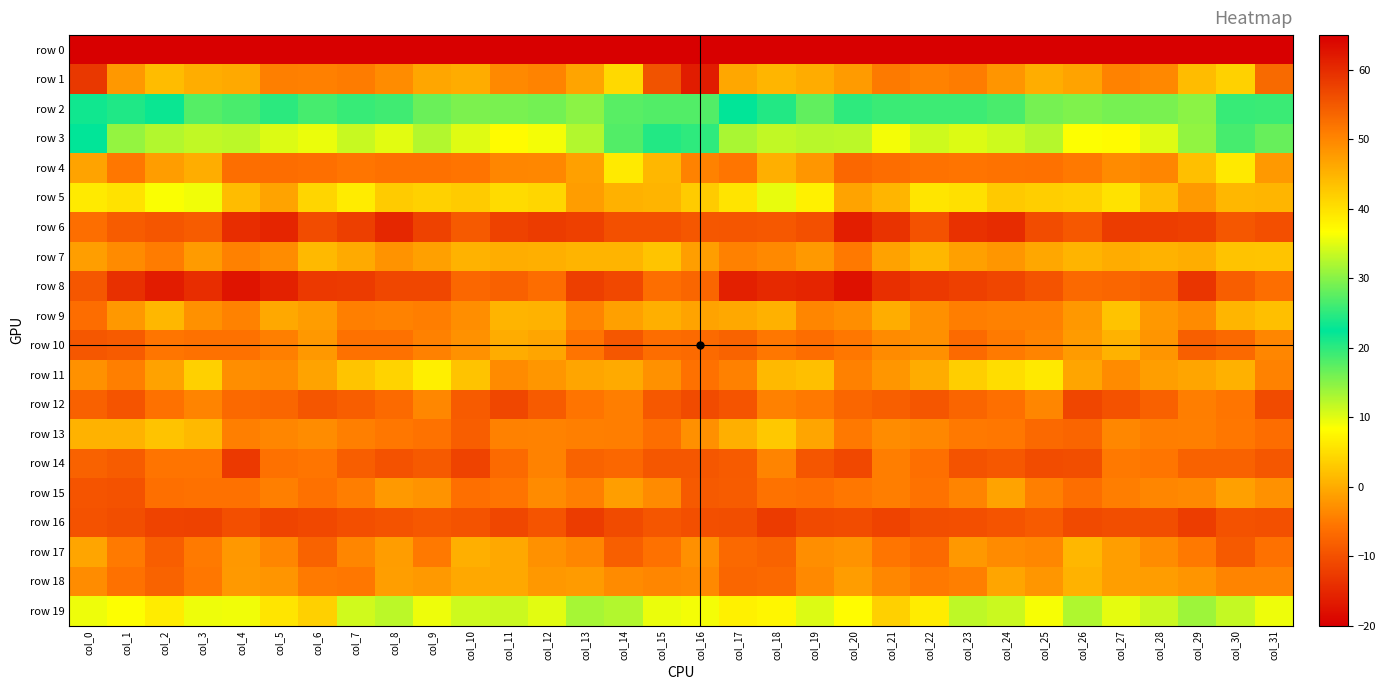

At col_7, list the series in order from largest to smallest.

row 1, row 2, row 3, row 19, row 5, row 11, row 7, row 17, row 13, row 9, row 15, row 18, row 4, row 10, row 12, row 14, row 16, row 6, row 8, row 0